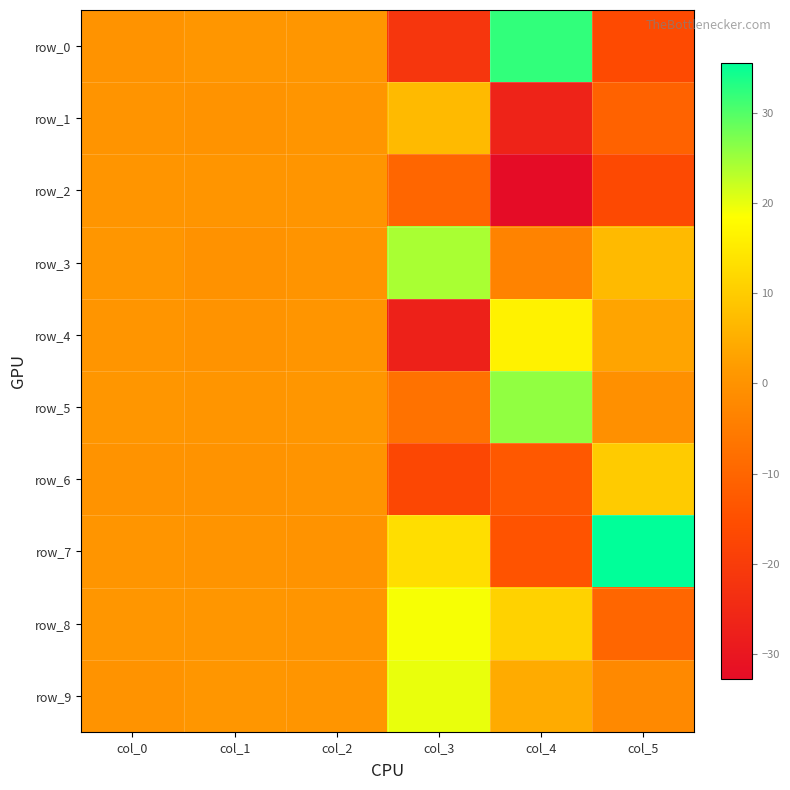

What is the smallest value displayed?

-32.8